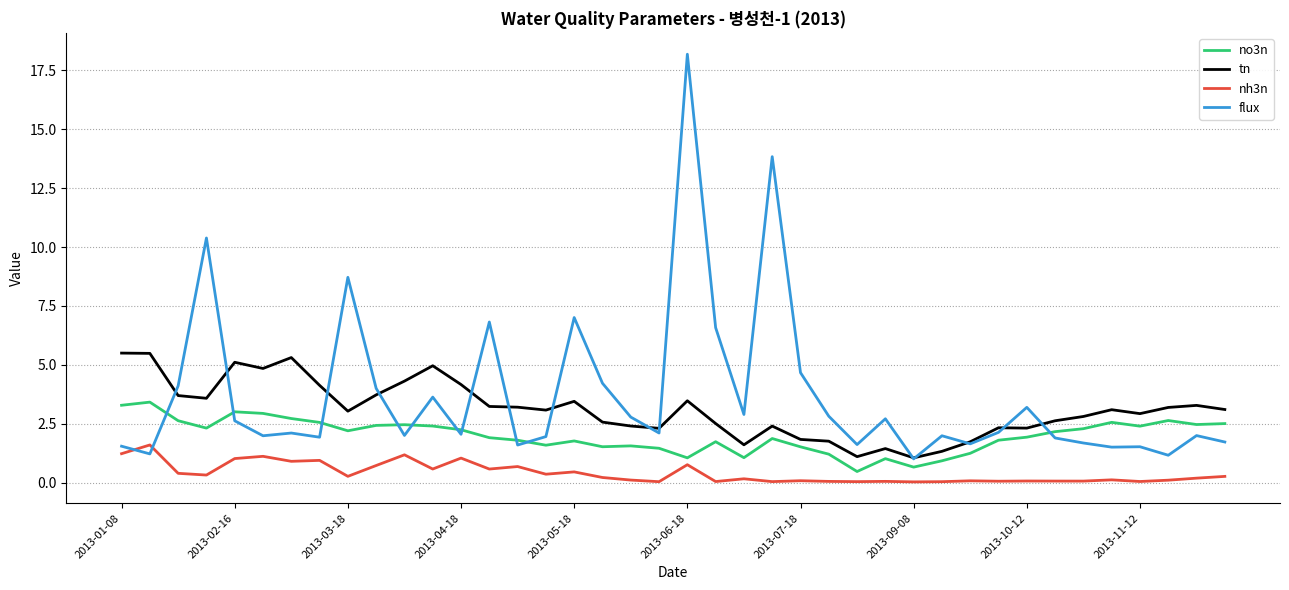

List the series in order of their peak value, lowest first.

nh3n, no3n, tn, flux